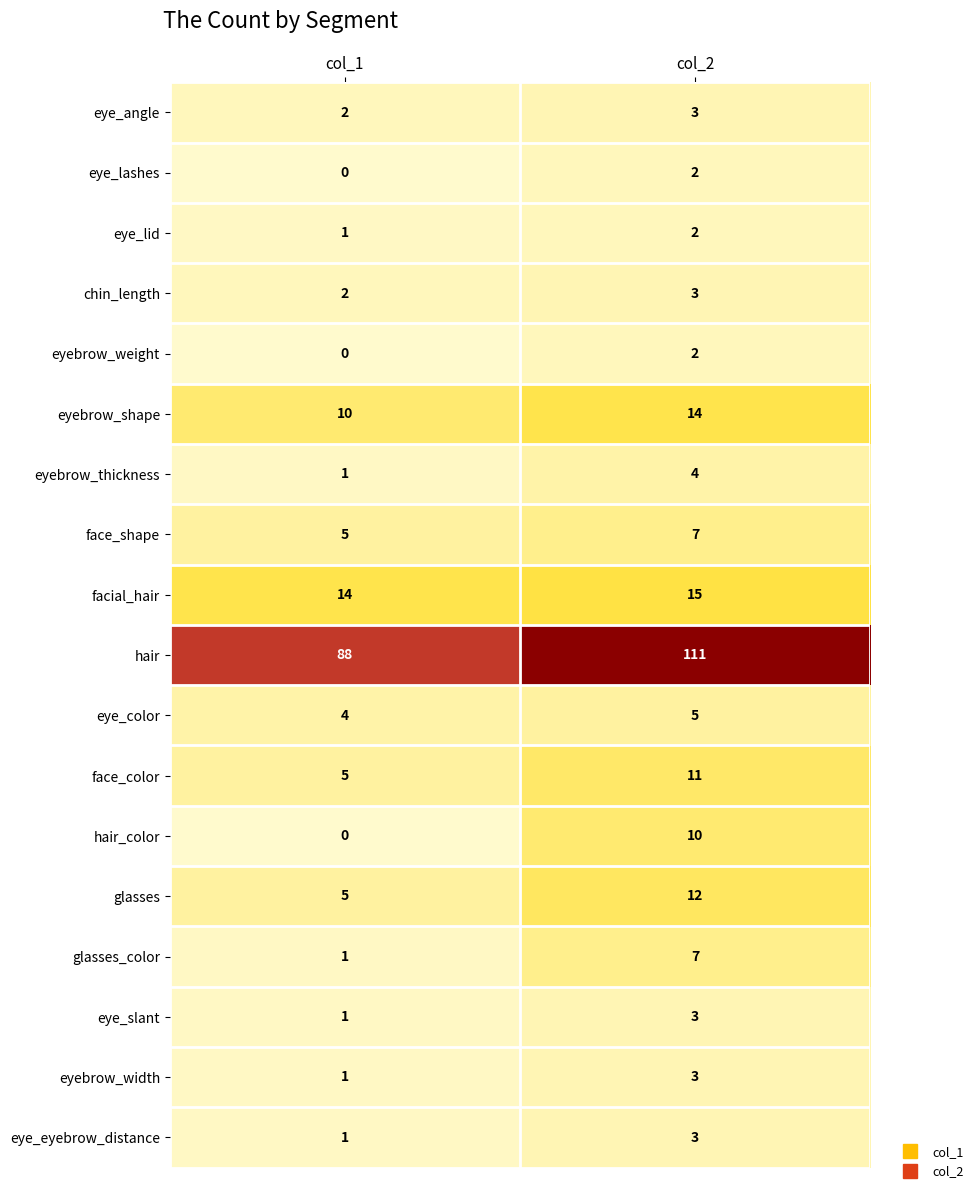

What is the sum of the chin_length values at col_1 and col_2?

5